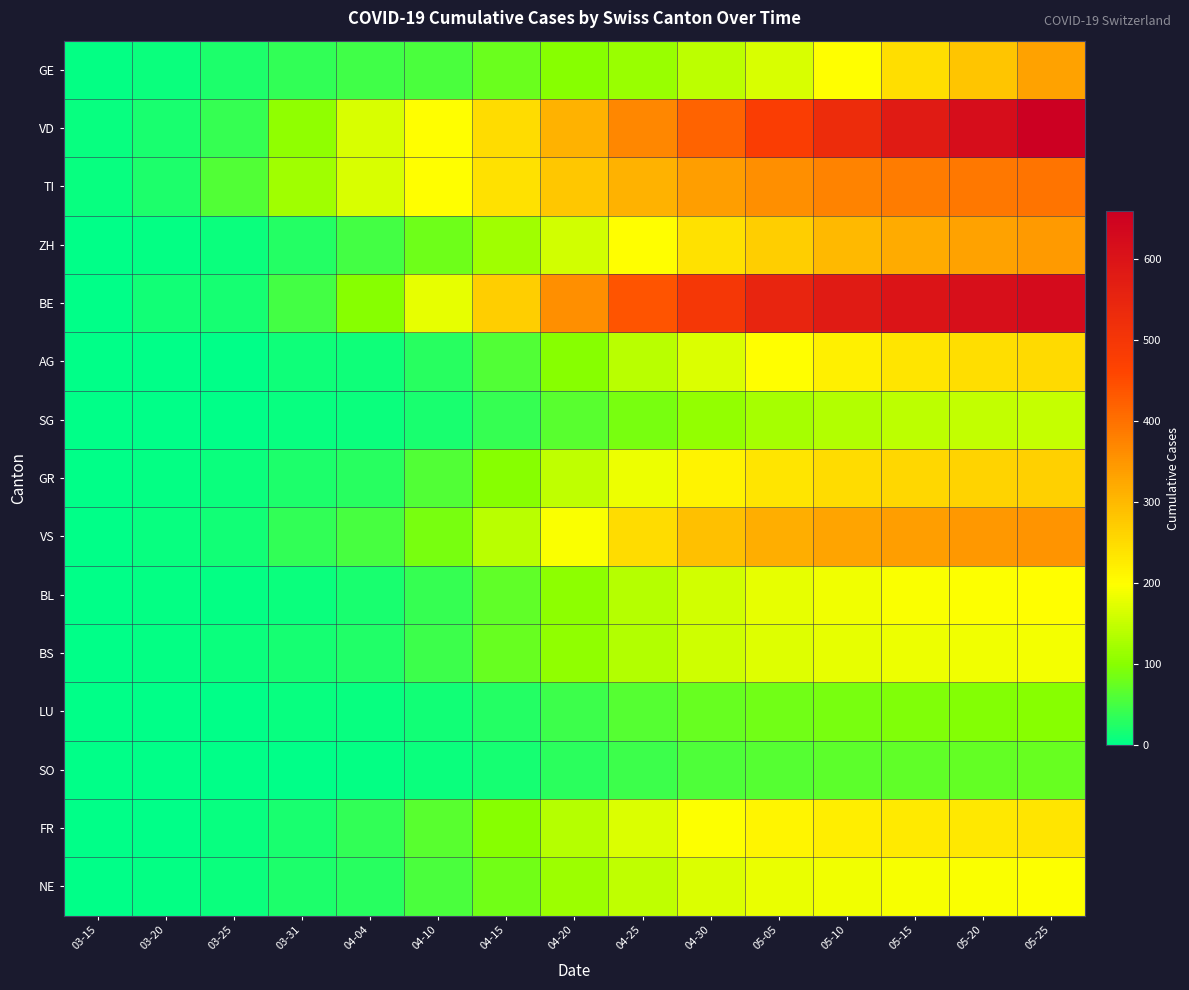

What is the greatest value displayed?

660